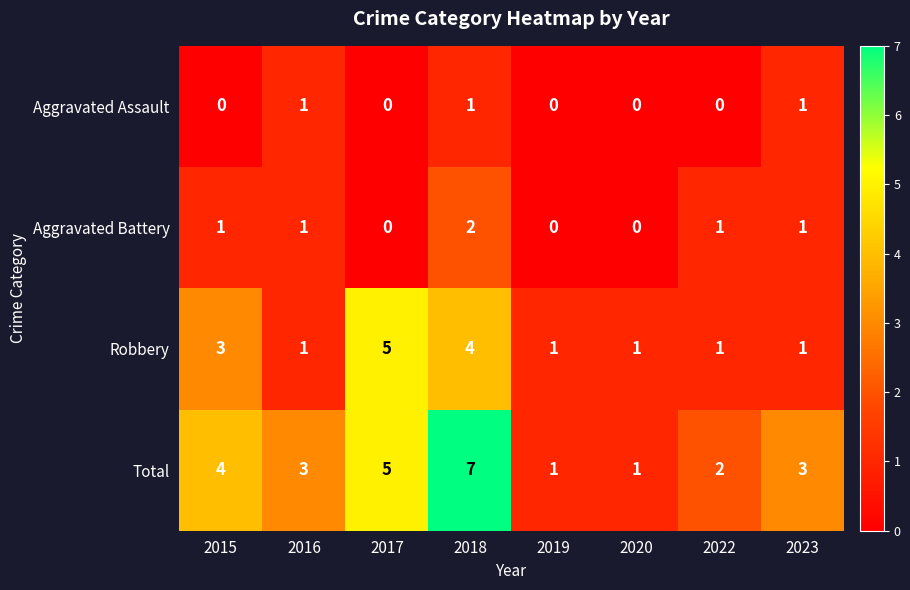

At which category is the sum across all series the highest?

2018